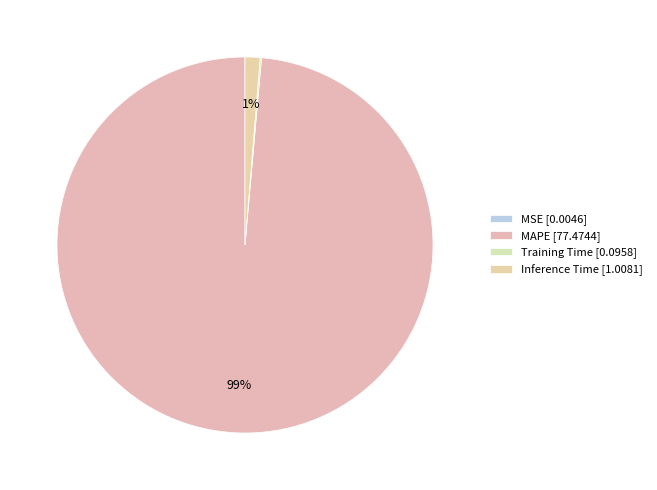

Combined, what portion of the pie is MAPE and Training Time?

98.7%